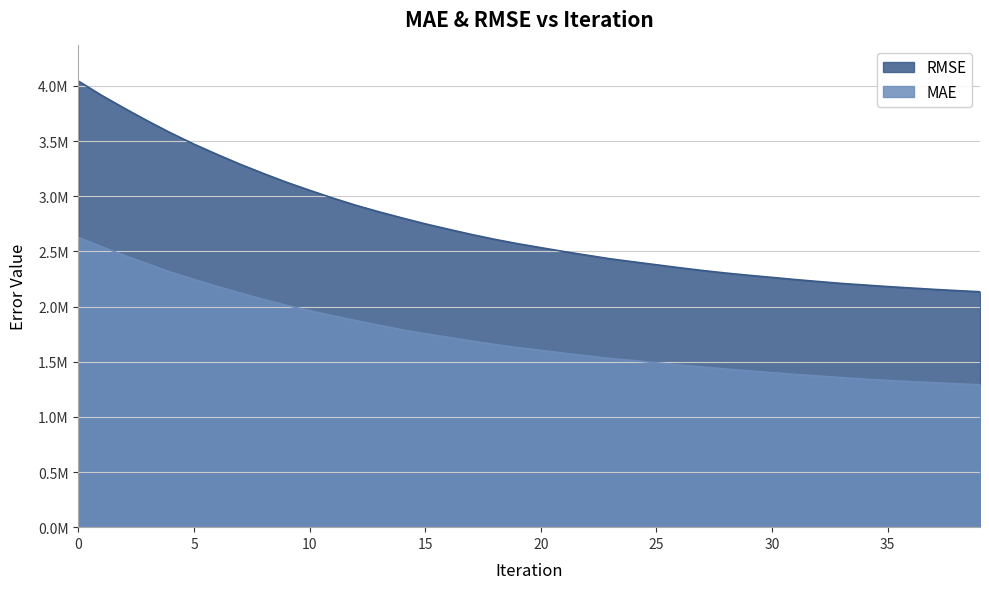

Which series changed the most between 19 and 29?

RMSE